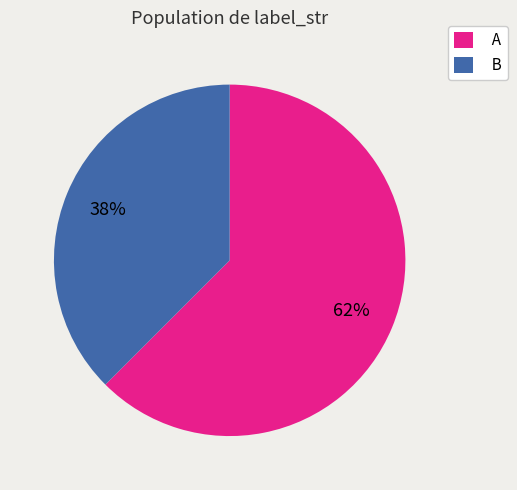

How many slices are in this pie chart?

2